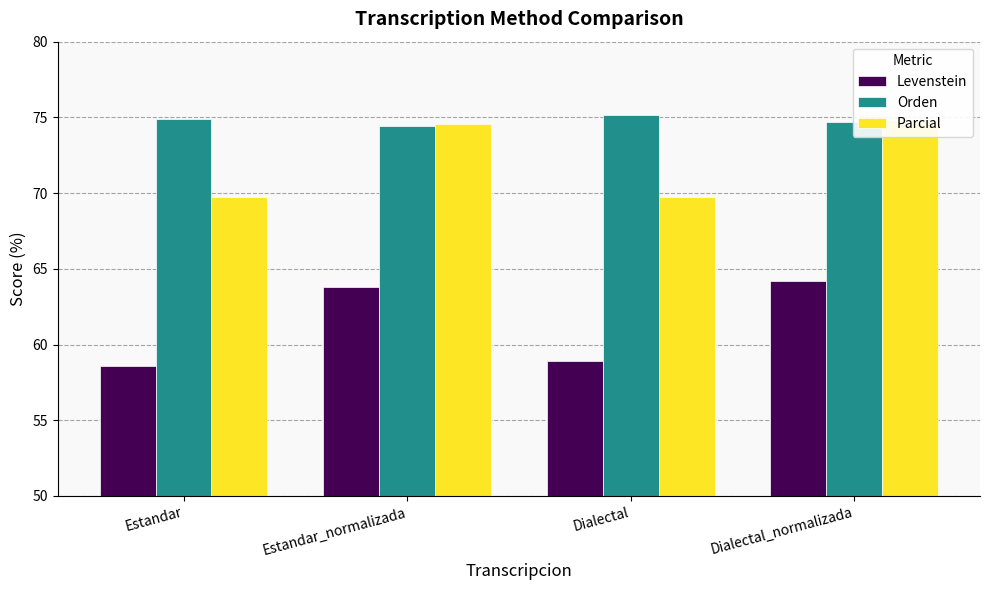

Which series has the largest total across all categories?

Orden